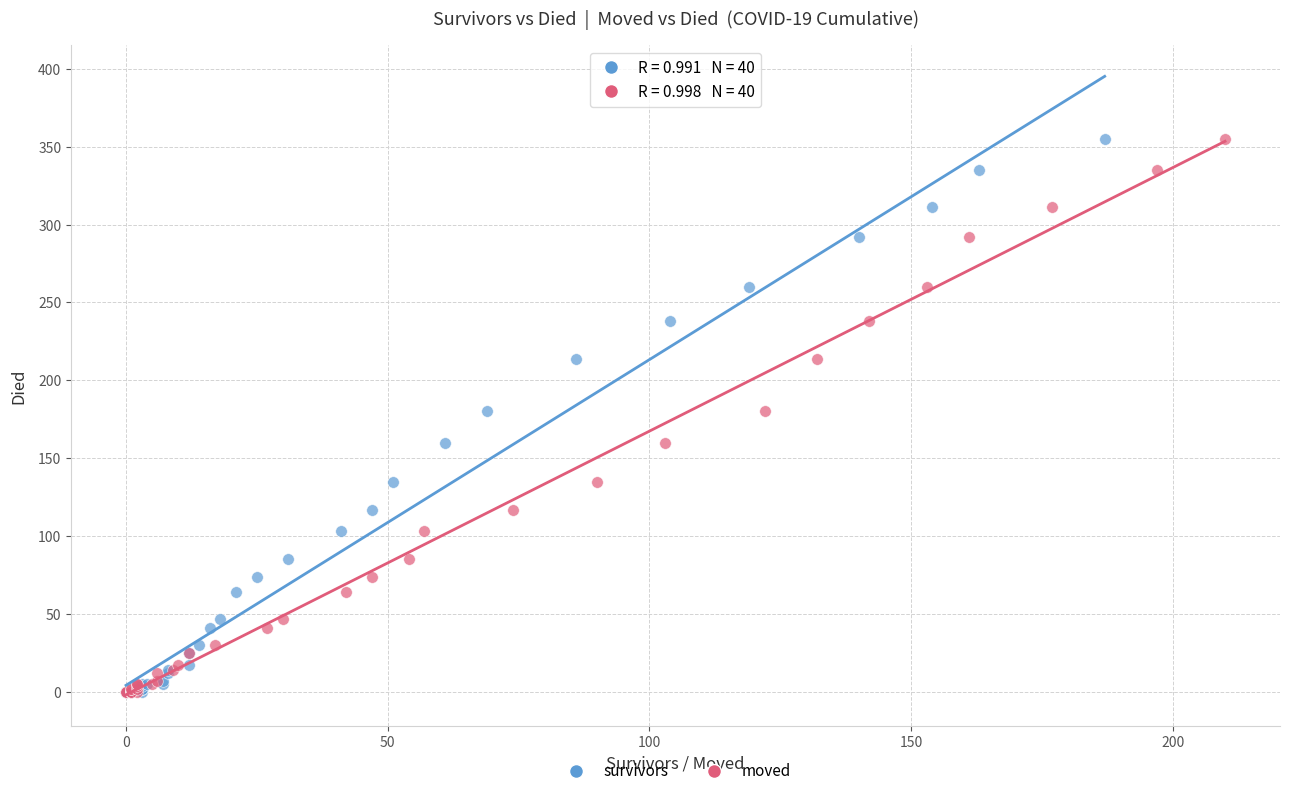

What are all the series names shown in the legend?

survivors, moved